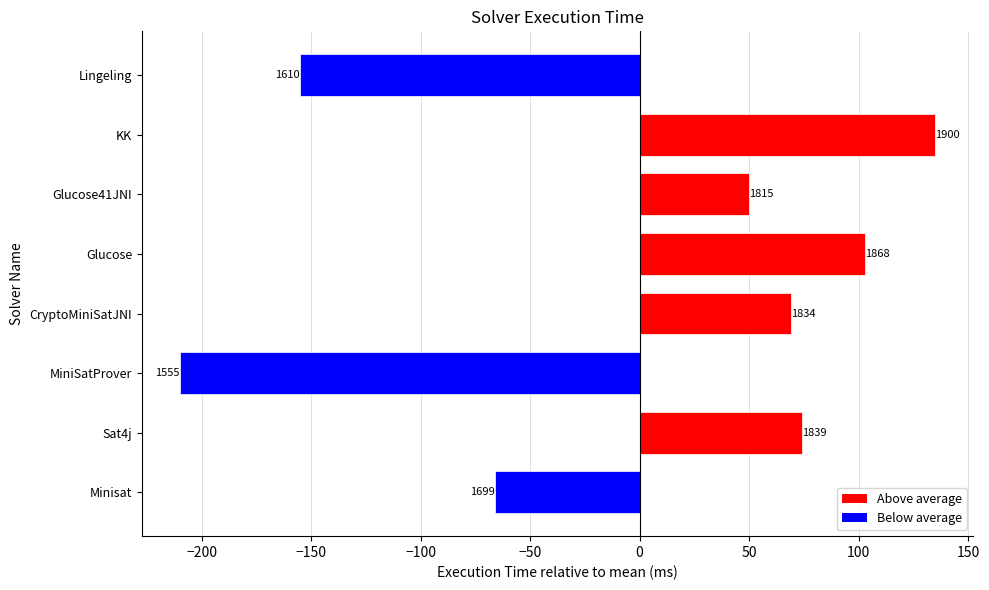

What is the approximate value at Glucose, to the nearest 10?

100